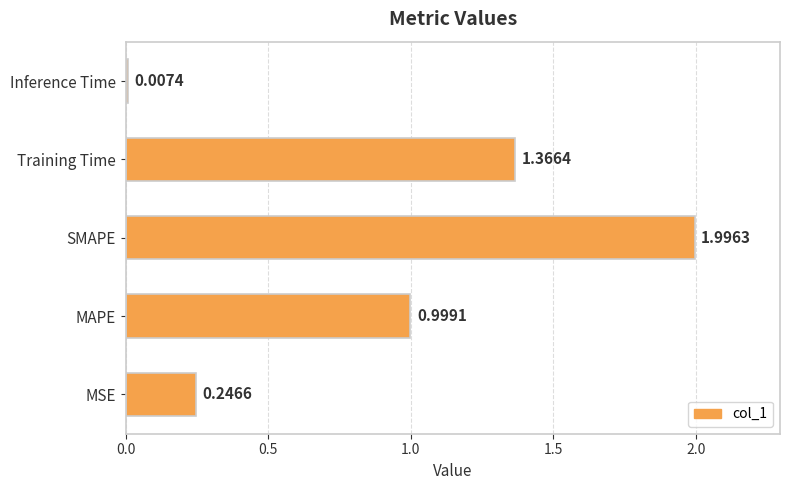

Rank the categories by value from highest to lowest.

SMAPE, Training Time, MAPE, MSE, Inference Time